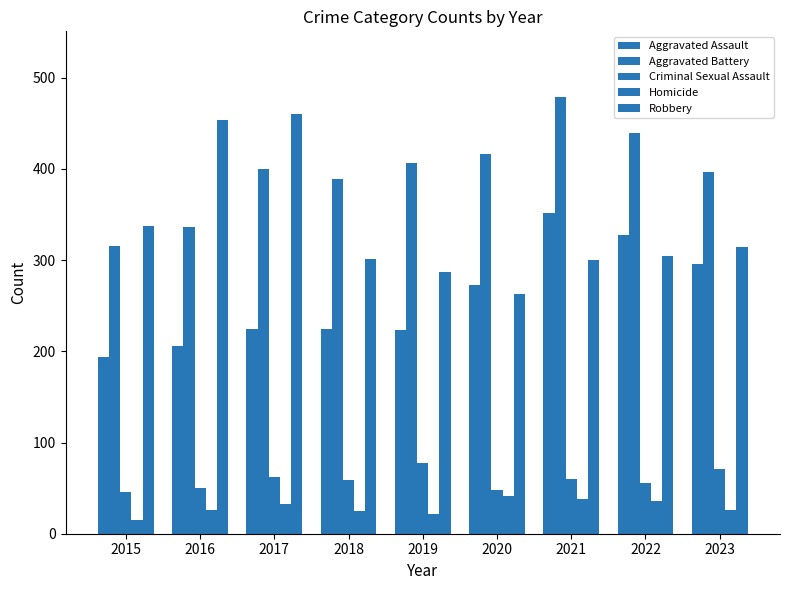

How many bars are there in total?

45